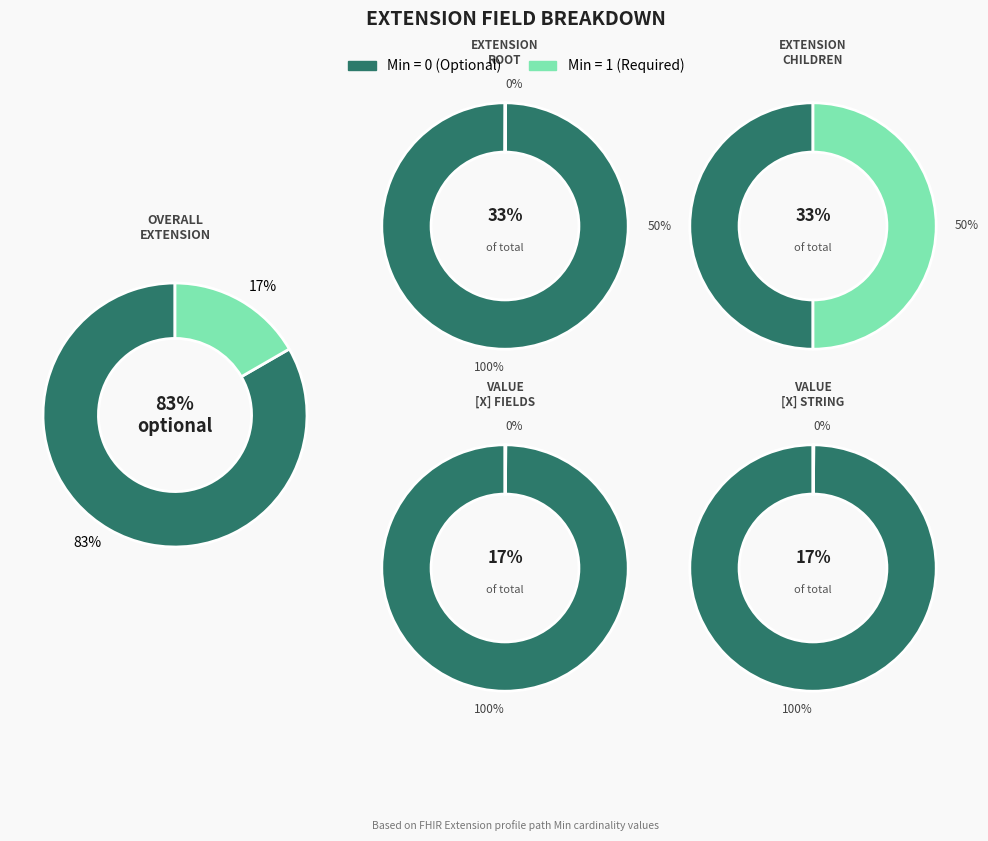

How many segments does this pie chart have?

6